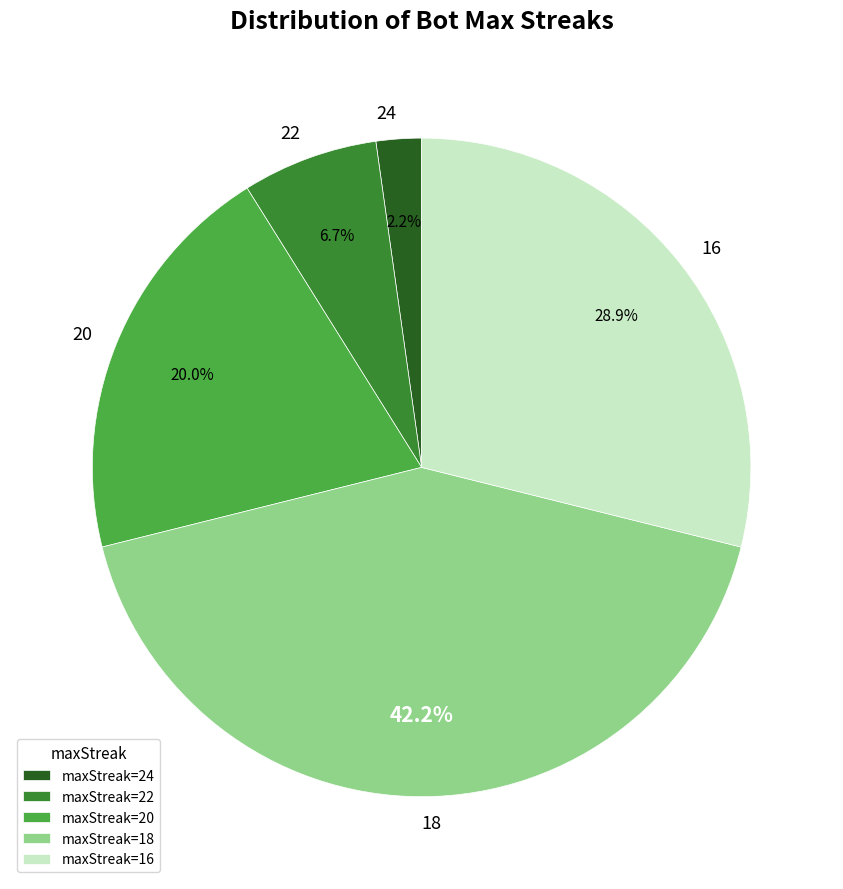

What percentage do maxStreak=22 and maxStreak=18 together represent?

48.9%